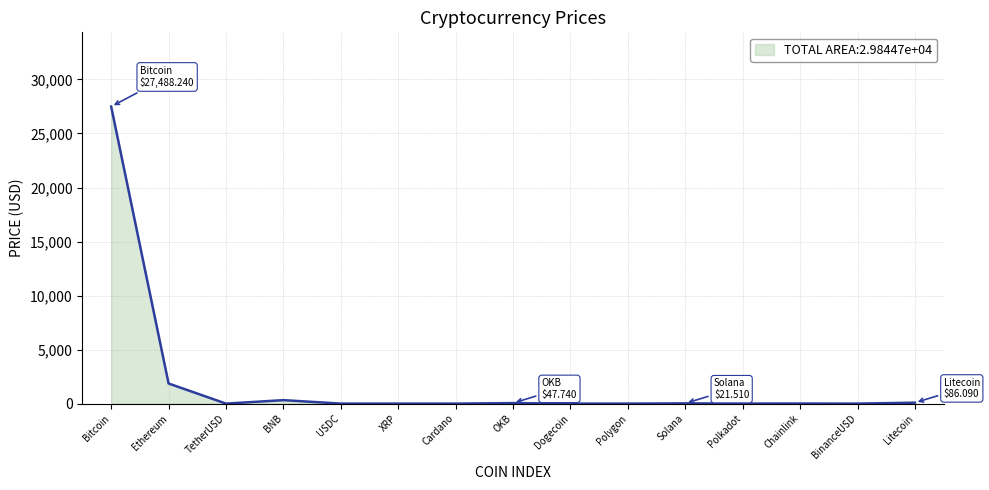

What is the change in value from Ethereum to Solana?

-1840.6